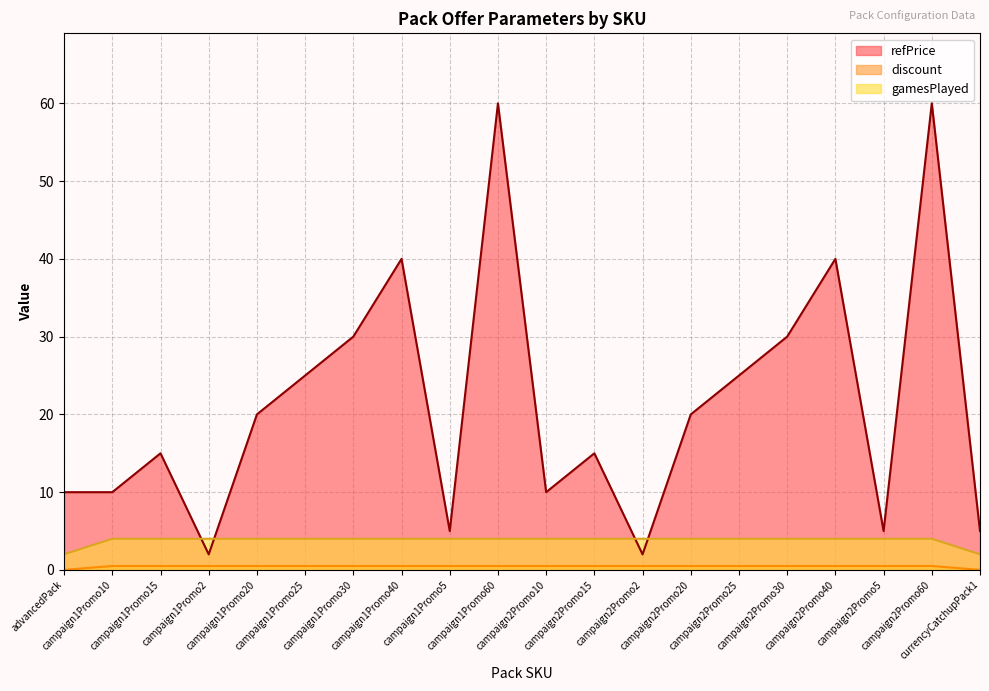

What is the average value of the refPrice series?

21.4